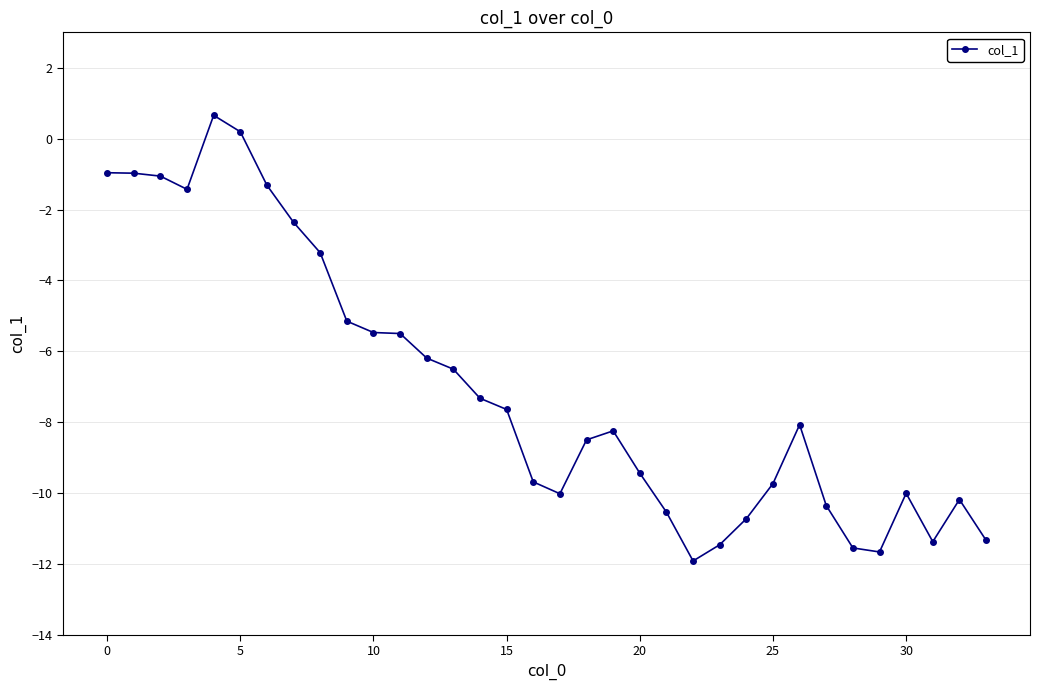

What is the difference between the second highest and minimum values?

12.1